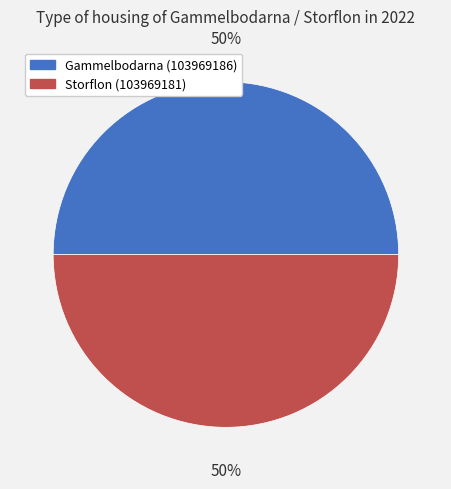

To the nearest percent, what is the average slice percentage?

50%